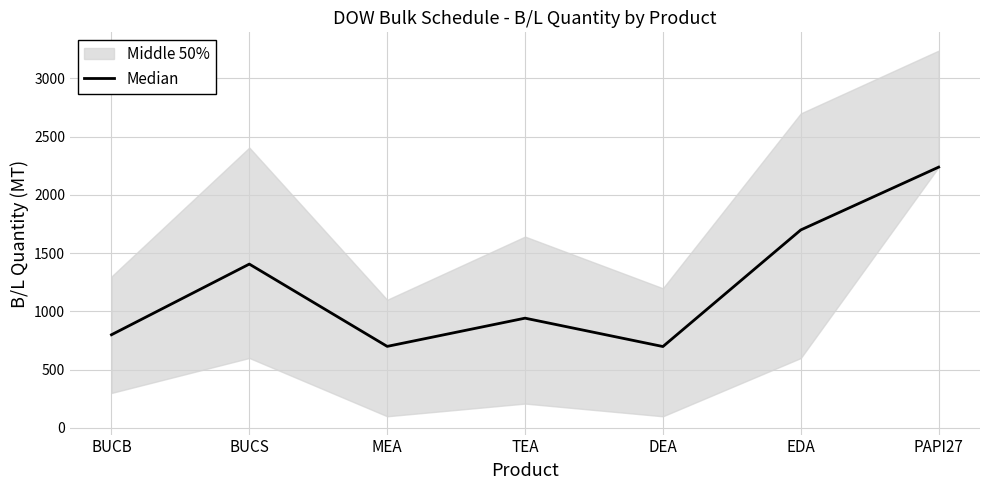

What is the greatest value displayed?

2238.1